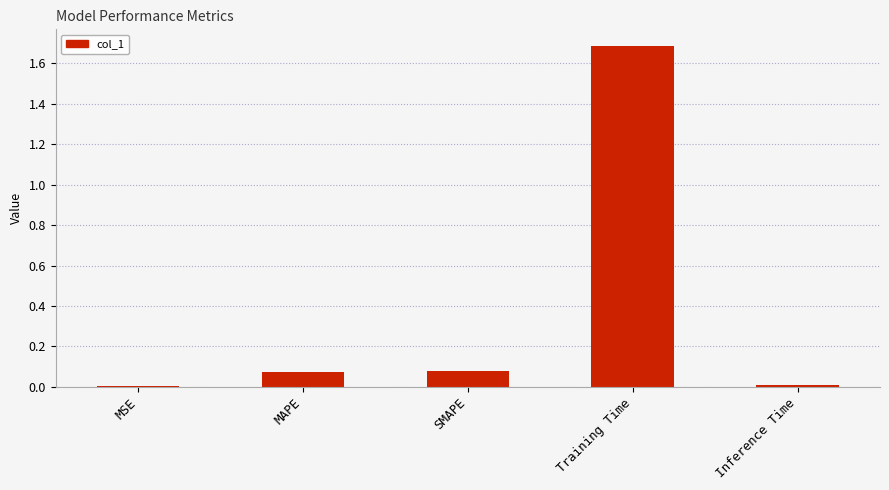

What is the change in value from MSE to Training Time?

+1.7